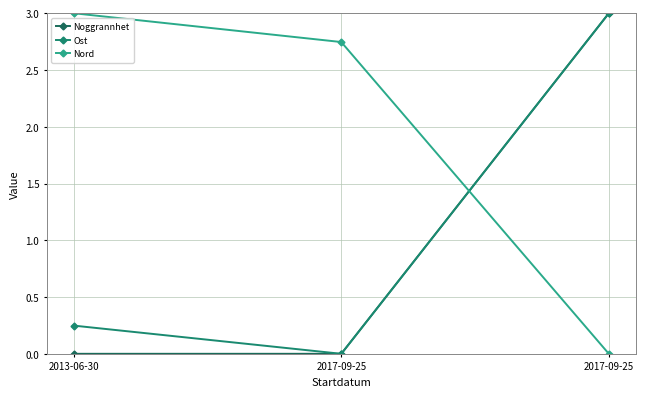

Between 2017-09-25 and 2017-09-25, which is larger?

2017-09-25